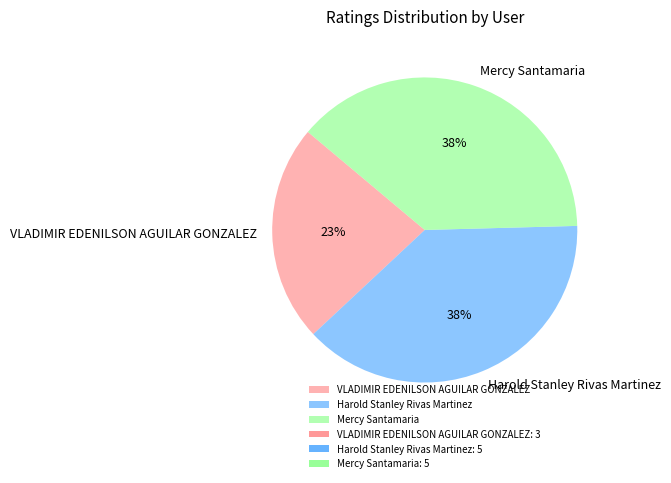

The Mercy Santamaria slice represents 38% of the pie. True or false?

True